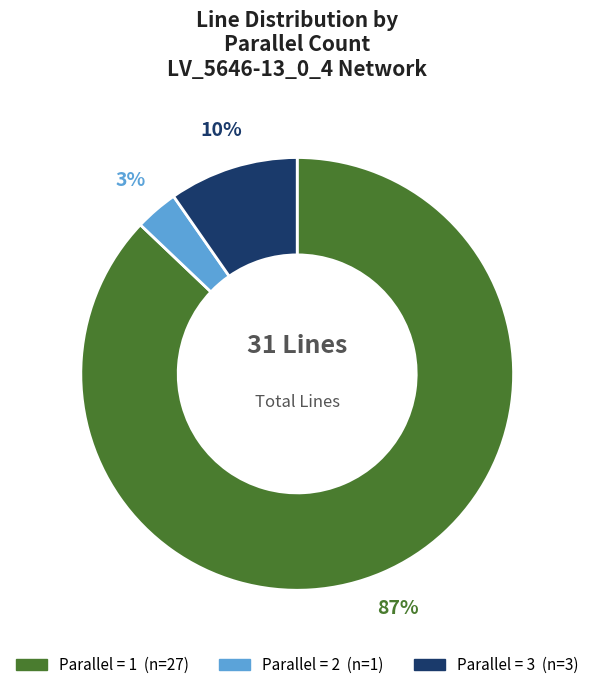

How many segments does this pie chart have?

3